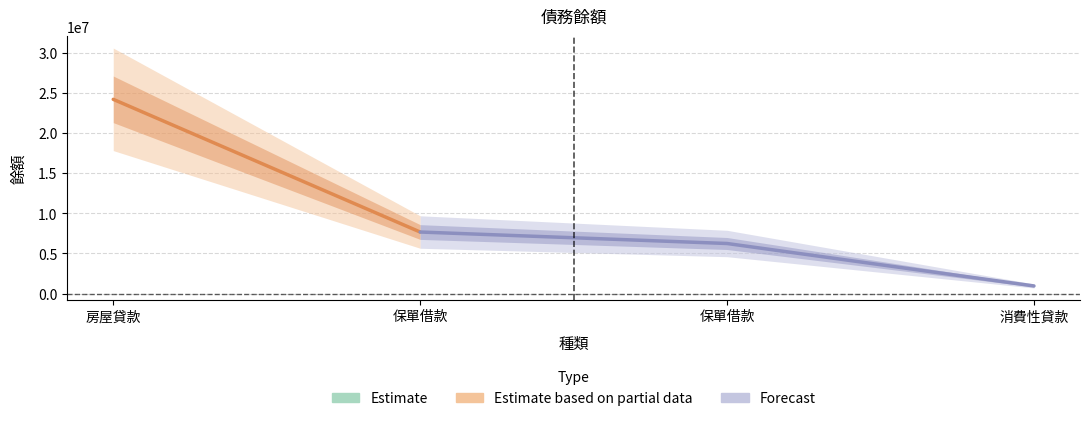

How many data points does each series have?

4